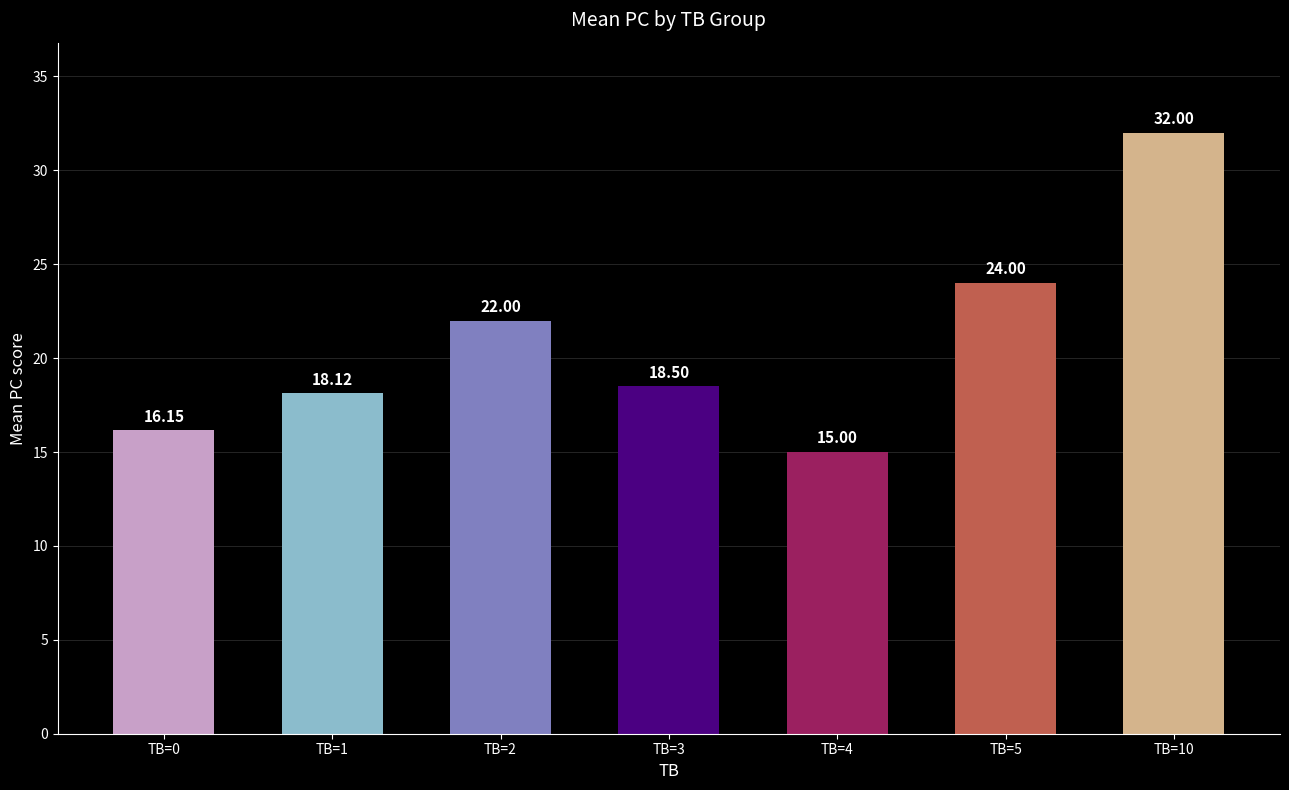

What is the label of the 4th bar from the left?

TB=3